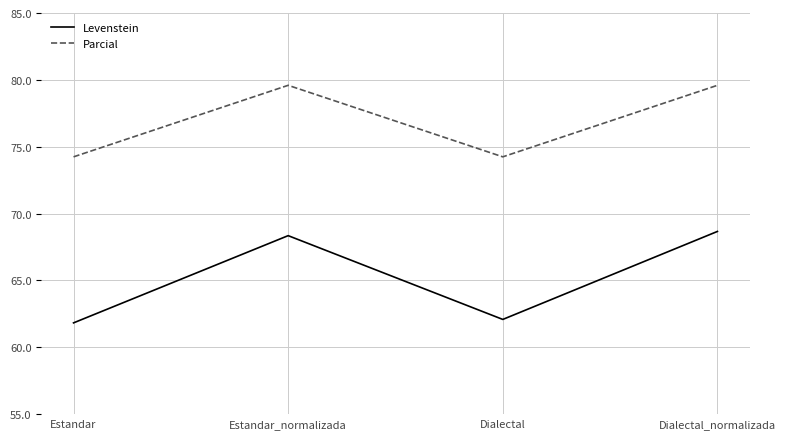

Rank the categories by Levenstein value from lowest to highest.

Estandar, Dialectal, Estandar_normalizada, Dialectal_normalizada